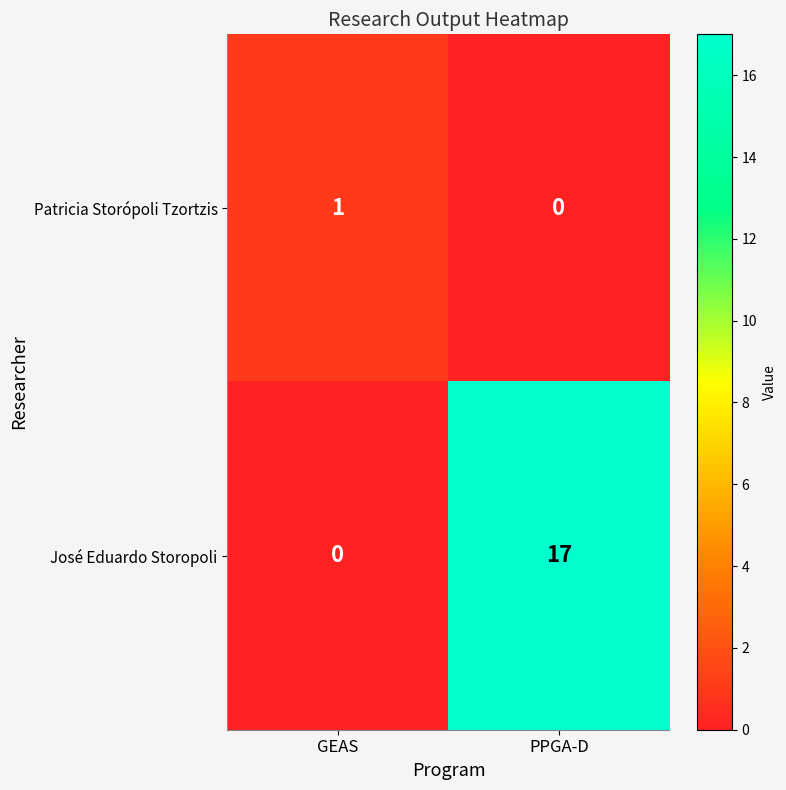

List the series in order of their overall mean, lowest first.

Patricia Storópoli Tzortzis, José Eduardo Storopoli